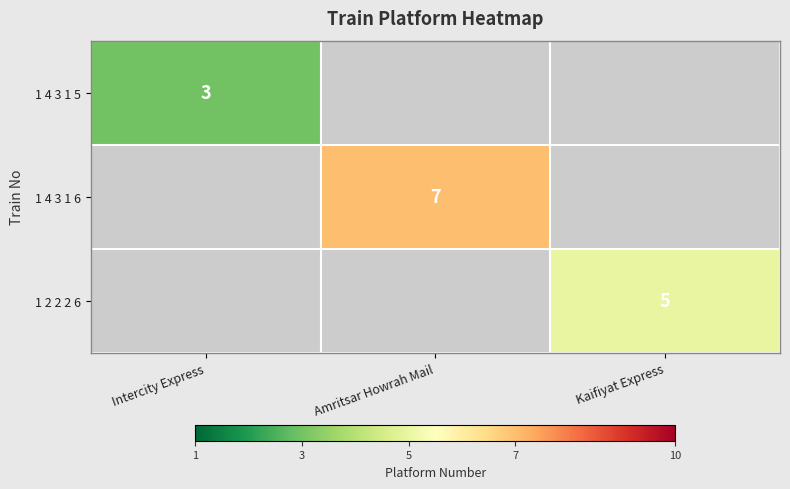

Is the value of 1 2 2 2 6 at Kaifiyat Express greater than the value of 1 4 3 1 5 at Intercity Express?

Yes